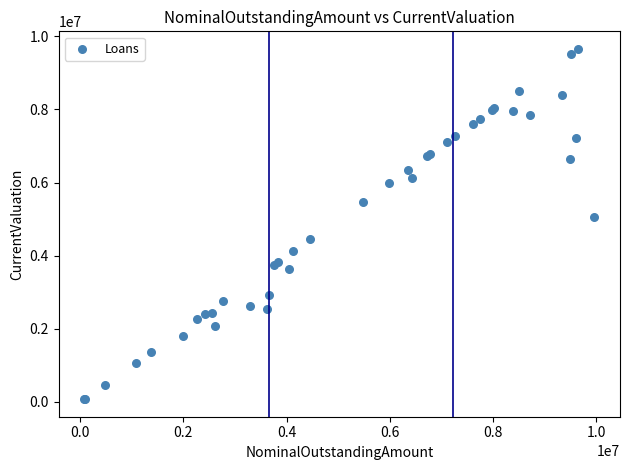

What Y value in the scatter plot is closest to 4865887?

5046196